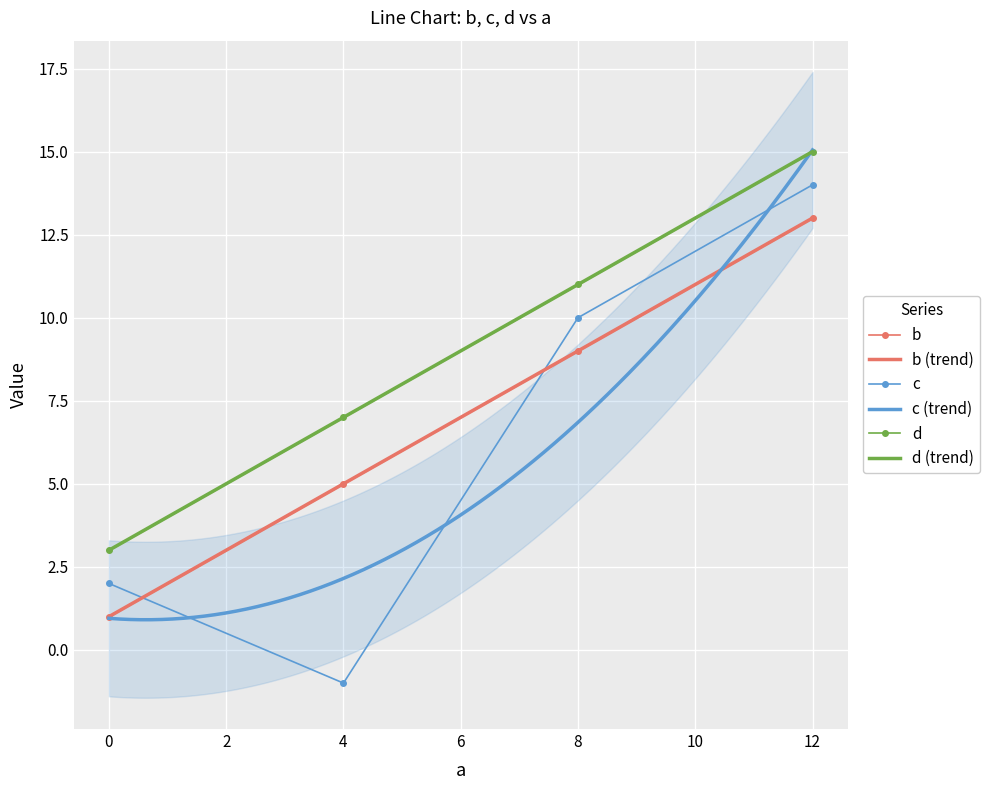

Where does the b series first go above 9?

12